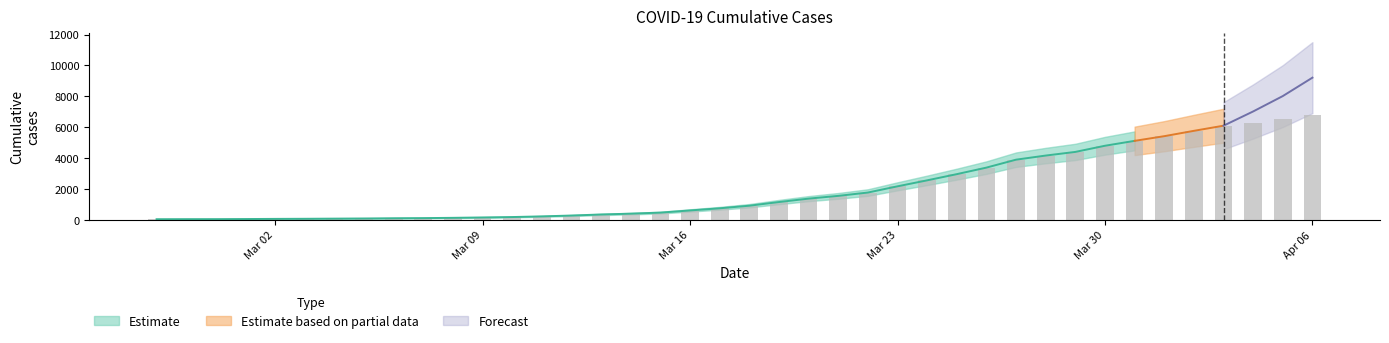

Reading right to left, what are all the values shown in this chart?

6820	6499	6286	6097	5764	5418	5115	4798	4399	4163	3897	3383	2959	2558	2171	1768	1552	1374	1153	915	748	609	468	401	347	279	224	181	155	130	112	103	88	78	68	62	52	45	44	41